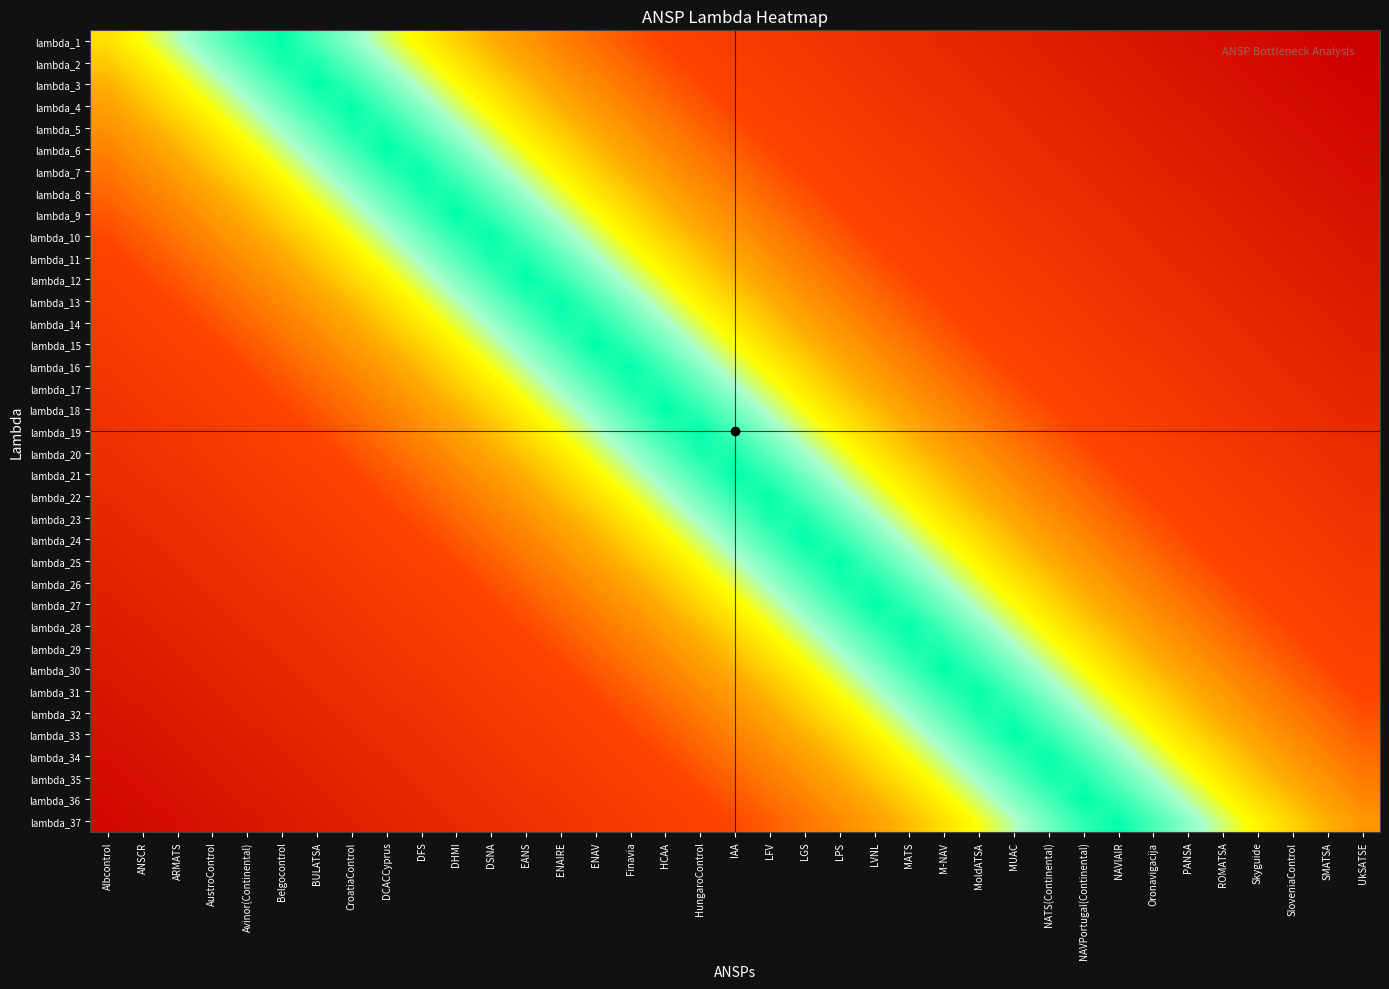

Reading right to left, list all the values displayed in this chart.

lambda_1: UkSATSE=1.3	SMATSA=1.3	SloveniaControl=1.2	Skyguide=1.2	ROMATSA=1.1	PANSA=1.1	Oronavigacija=1.1	NAVIAIR=1.0	NAVPortugal(Continental)=1.0	NATS(Continental)=0.9	MUAC=0.9	MoldATSA=0.8	M-NAV=0.8	MATS=0.8	LVNL=0.7	LPS=0.7	LGS=0.6	LFV=0.6	IAA=0.6	HungaroControl=0.5	HCAA=0.5	Finavia=0.4	ENAV=0.4	ENAIRE=0.3	EANS=0.3	DSNA=0.3	DHMI=0.2	DFS=0.2	DCACCyprus=0.1	CroatiaControl=0.1	BULATSA=0.0	Belgocontrol=0.0	Avinor(Continental)=0.0	AustroControl=0.1	ARMATS=0.1	ANSCR=0.2	Albcontrol=0.2
lambda_2: UkSATSE=1.3	SMATSA=1.2	SloveniaControl=1.2	Skyguide=1.1	ROMATSA=1.1	PANSA=1.1	Oronavigacija=1.0	NAVIAIR=1.0	NAVPortugal(Continental)=0.9	NATS(Continental)=0.9	MUAC=0.9	MoldATSA=0.8	M-NAV=0.8	MATS=0.7	LVNL=0.7	LPS=0.6	LGS=0.6	LFV=0.6	IAA=0.5	HungaroControl=0.5	HCAA=0.4	Finavia=0.4	ENAV=0.4	ENAIRE=0.3	EANS=0.3	DSNA=0.2	DHMI=0.2	DFS=0.1	DCACCyprus=0.1	CroatiaControl=0.1	BULATSA=0.0	Belgocontrol=0.0	Avinor(Continental)=0.1	AustroControl=0.1	ARMATS=0.1	ANSCR=0.2	Albcontrol=0.2
lambda_3: UkSATSE=1.2	SMATSA=1.2	SloveniaControl=1.2	Skyguide=1.1	ROMATSA=1.1	PANSA=1.0	Oronavigacija=1.0	NAVIAIR=1.0	NAVPortugal(Continental)=0.9	NATS(Continental)=0.9	MUAC=0.8	MoldATSA=0.8	M-NAV=0.7	MATS=0.7	LVNL=0.7	LPS=0.6	LGS=0.6	LFV=0.5	IAA=0.5	HungaroControl=0.5	HCAA=0.4	Finavia=0.4	ENAV=0.3	ENAIRE=0.3	EANS=0.2	DSNA=0.2	DHMI=0.2	DFS=0.1	DCACCyprus=0.1	CroatiaControl=0.0	BULATSA=0.0	Belgocontrol=0.0	Avinor(Continental)=0.1	AustroControl=0.1	ARMATS=0.2	ANSCR=0.2	Albcontrol=0.3
lambda_4: UkSATSE=1.2	SMATSA=1.2	SloveniaControl=1.1	Skyguide=1.1	ROMATSA=1.1	PANSA=1.0	Oronavigacija=1.0	NAVIAIR=0.9	NAVPortugal(Continental)=0.9	NATS(Continental)=0.8	MUAC=0.8	MoldATSA=0.8	M-NAV=0.7	MATS=0.7	LVNL=0.6	LPS=0.6	LGS=0.6	LFV=0.5	IAA=0.5	HungaroControl=0.4	HCAA=0.4	Finavia=0.3	ENAV=0.3	ENAIRE=0.3	EANS=0.2	DSNA=0.2	DHMI=0.1	DFS=0.1	DCACCyprus=0.0	CroatiaControl=0.0	BULATSA=0.0	Belgocontrol=0.1	Avinor(Continental)=0.1	AustroControl=0.2	ARMATS=0.2	ANSCR=0.2	Albcontrol=0.3
lambda_5: UkSATSE=1.2	SMATSA=1.1	SloveniaControl=1.1	Skyguide=1.1	ROMATSA=1.0	PANSA=1.0	Oronavigacija=0.9	NAVIAIR=0.9	NAVPortugal(Continental)=0.9	NATS(Continental)=0.8	MUAC=0.8	MoldATSA=0.7	M-NAV=0.7	MATS=0.6	LVNL=0.6	LPS=0.6	LGS=0.5	LFV=0.5	IAA=0.4	HungaroControl=0.4	HCAA=0.4	Finavia=0.3	ENAV=0.3	ENAIRE=0.2	EANS=0.2	DSNA=0.1	DHMI=0.1	DFS=0.1	DCACCyprus=0.0	CroatiaControl=0.0	BULATSA=0.1	Belgocontrol=0.1	Avinor(Continental)=0.1	AustroControl=0.2	ARMATS=0.2	ANSCR=0.3	Albcontrol=0.3
lambda_6: UkSATSE=1.2	SMATSA=1.1	SloveniaControl=1.1	Skyguide=1.0	ROMATSA=1.0	PANSA=1.0	Oronavigacija=0.9	NAVIAIR=0.9	NAVPortugal(Continental)=0.8	NATS(Continental)=0.8	MUAC=0.7	MoldATSA=0.7	M-NAV=0.7	MATS=0.6	LVNL=0.6	LPS=0.5	LGS=0.5	LFV=0.5	IAA=0.4	HungaroControl=0.4	HCAA=0.3	Finavia=0.3	ENAV=0.2	ENAIRE=0.2	EANS=0.2	DSNA=0.1	DHMI=0.1	DFS=0.0	DCACCyprus=0.0	CroatiaControl=0.0	BULATSA=0.1	Belgocontrol=0.1	Avinor(Continental)=0.2	AustroControl=0.2	ARMATS=0.3	ANSCR=0.3	Albcontrol=0.3
lambda_7: UkSATSE=1.1	SMATSA=1.1	SloveniaControl=1.0	Skyguide=1.0	ROMATSA=1.0	PANSA=0.9	Oronavigacija=0.9	NAVIAIR=0.8	NAVPortugal(Continental)=0.8	NATS(Continental)=0.8	MUAC=0.7	MoldATSA=0.7	M-NAV=0.6	MATS=0.6	LVNL=0.6	LPS=0.5	LGS=0.5	LFV=0.4	IAA=0.4	HungaroControl=0.3	HCAA=0.3	Finavia=0.3	ENAV=0.2	ENAIRE=0.2	EANS=0.1	DSNA=0.1	DHMI=0.0	DFS=0.0	DCACCyprus=0.0	CroatiaControl=0.1	BULATSA=0.1	Belgocontrol=0.2	Avinor(Continental)=0.2	AustroControl=0.2	ARMATS=0.3	ANSCR=0.3	Albcontrol=0.4
lambda_8: UkSATSE=1.1	SMATSA=1.1	SloveniaControl=1.0	Skyguide=1.0	ROMATSA=0.9	PANSA=0.9	Oronavigacija=0.9	NAVIAIR=0.8	NAVPortugal(Continental)=0.8	NATS(Continental)=0.7	MUAC=0.7	MoldATSA=0.6	M-NAV=0.6	MATS=0.6	LVNL=0.5	LPS=0.5	LGS=0.4	LFV=0.4	IAA=0.4	HungaroControl=0.3	HCAA=0.3	Finavia=0.2	ENAV=0.2	ENAIRE=0.1	EANS=0.1	DSNA=0.1	DHMI=0.0	DFS=0.0	DCACCyprus=0.1	CroatiaControl=0.1	BULATSA=0.1	Belgocontrol=0.2	Avinor(Continental)=0.2	AustroControl=0.3	ARMATS=0.3	ANSCR=0.4	Albcontrol=0.4
lambda_9: UkSATSE=1.1	SMATSA=1.0	SloveniaControl=1.0	Skyguide=1.0	ROMATSA=0.9	PANSA=0.9	Oronavigacija=0.8	NAVIAIR=0.8	NAVPortugal(Continental)=0.7	NATS(Continental)=0.7	MUAC=0.7	MoldATSA=0.6	M-NAV=0.6	MATS=0.5	LVNL=0.5	LPS=0.5	LGS=0.4	LFV=0.4	IAA=0.3	HungaroControl=0.3	HCAA=0.2	Finavia=0.2	ENAV=0.2	ENAIRE=0.1	EANS=0.1	DSNA=0.0	DHMI=0.0	DFS=0.0	DCACCyprus=0.1	CroatiaControl=0.1	BULATSA=0.2	Belgocontrol=0.2	Avinor(Continental)=0.3	AustroControl=0.3	ARMATS=0.3	ANSCR=0.4	Albcontrol=0.4
lambda_10: UkSATSE=1.1	SMATSA=1.0	SloveniaControl=1.0	Skyguide=0.9	ROMATSA=0.9	PANSA=0.8	Oronavigacija=0.8	NAVIAIR=0.8	NAVPortugal(Continental)=0.7	NATS(Continental)=0.7	MUAC=0.6	MoldATSA=0.6	M-NAV=0.6	MATS=0.5	LVNL=0.5	LPS=0.4	LGS=0.4	LFV=0.3	IAA=0.3	HungaroControl=0.3	HCAA=0.2	Finavia=0.2	ENAV=0.1	ENAIRE=0.1	EANS=0.0	DSNA=0.0	DHMI=0.0	DFS=0.1	DCACCyprus=0.1	CroatiaControl=0.2	BULATSA=0.2	Belgocontrol=0.2	Avinor(Continental)=0.3	AustroControl=0.3	ARMATS=0.4	ANSCR=0.4	Albcontrol=0.5
lambda_11: UkSATSE=1.0	SMATSA=1.0	SloveniaControl=0.9	Skyguide=0.9	ROMATSA=0.9	PANSA=0.8	Oronavigacija=0.8	NAVIAIR=0.7	NAVPortugal(Continental)=0.7	NATS(Continental)=0.6	MUAC=0.6	MoldATSA=0.6	M-NAV=0.5	MATS=0.5	LVNL=0.4	LPS=0.4	LGS=0.4	LFV=0.3	IAA=0.3	HungaroControl=0.2	HCAA=0.2	Finavia=0.1	ENAV=0.1	ENAIRE=0.1	EANS=0.0	DSNA=0.0	DHMI=0.1	DFS=0.1	DCACCyprus=0.1	CroatiaControl=0.2	BULATSA=0.2	Belgocontrol=0.3	Avinor(Continental)=0.3	AustroControl=0.4	ARMATS=0.4	ANSCR=0.4	Albcontrol=0.5
lambda_12: UkSATSE=1.0	SMATSA=1.0	SloveniaControl=0.9	Skyguide=0.9	ROMATSA=0.8	PANSA=0.8	Oronavigacija=0.7	NAVIAIR=0.7	NAVPortugal(Continental)=0.7	NATS(Continental)=0.6	MUAC=0.6	MoldATSA=0.5	M-NAV=0.5	MATS=0.5	LVNL=0.4	LPS=0.4	LGS=0.3	LFV=0.3	IAA=0.2	HungaroControl=0.2	HCAA=0.2	Finavia=0.1	ENAV=0.1	ENAIRE=0.0	EANS=0.0	DSNA=0.0	DHMI=0.1	DFS=0.1	DCACCyprus=0.2	CroatiaControl=0.2	BULATSA=0.3	Belgocontrol=0.3	Avinor(Continental)=0.3	AustroControl=0.4	ARMATS=0.4	ANSCR=0.5	Albcontrol=0.5
lambda_13: UkSATSE=1.0	SMATSA=0.9	SloveniaControl=0.9	Skyguide=0.8	ROMATSA=0.8	PANSA=0.8	Oronavigacija=0.7	NAVIAIR=0.7	NAVPortugal(Continental)=0.6	NATS(Continental)=0.6	MUAC=0.6	MoldATSA=0.5	M-NAV=0.5	MATS=0.4	LVNL=0.4	LPS=0.3	LGS=0.3	LFV=0.3	IAA=0.2	HungaroControl=0.2	HCAA=0.1	Finavia=0.1	ENAV=0.1	ENAIRE=0.0	EANS=0.0	DSNA=0.1	DHMI=0.1	DFS=0.2	DCACCyprus=0.2	CroatiaControl=0.2	BULATSA=0.3	Belgocontrol=0.3	Avinor(Continental)=0.4	AustroControl=0.4	ARMATS=0.5	ANSCR=0.5	Albcontrol=0.5
lambda_14: UkSATSE=0.9	SMATSA=0.9	SloveniaControl=0.9	Skyguide=0.8	ROMATSA=0.8	PANSA=0.7	Oronavigacija=0.7	NAVIAIR=0.6	NAVPortugal(Continental)=0.6	NATS(Continental)=0.6	MUAC=0.5	MoldATSA=0.5	M-NAV=0.4	MATS=0.4	LVNL=0.4	LPS=0.3	LGS=0.3	LFV=0.2	IAA=0.2	HungaroControl=0.1	HCAA=0.1	Finavia=0.1	ENAV=0.0	ENAIRE=0.0	EANS=0.1	DSNA=0.1	DHMI=0.1	DFS=0.2	DCACCyprus=0.2	CroatiaControl=0.3	BULATSA=0.3	Belgocontrol=0.4	Avinor(Continental)=0.4	AustroControl=0.4	ARMATS=0.5	ANSCR=0.5	Albcontrol=0.6
lambda_15: UkSATSE=0.9	SMATSA=0.9	SloveniaControl=0.8	Skyguide=0.8	ROMATSA=0.7	PANSA=0.7	Oronavigacija=0.7	NAVIAIR=0.6	NAVPortugal(Continental)=0.6	NATS(Continental)=0.5	MUAC=0.5	MoldATSA=0.5	M-NAV=0.4	MATS=0.4	LVNL=0.3	LPS=0.3	LGS=0.2	LFV=0.2	IAA=0.2	HungaroControl=0.1	HCAA=0.1	Finavia=0.0	ENAV=0.0	ENAIRE=0.0	EANS=0.1	DSNA=0.1	DHMI=0.2	DFS=0.2	DCACCyprus=0.3	CroatiaControl=0.3	BULATSA=0.3	Belgocontrol=0.4	Avinor(Continental)=0.4	AustroControl=0.5	ARMATS=0.5	ANSCR=0.5	Albcontrol=0.6
lambda_16: UkSATSE=0.9	SMATSA=0.8	SloveniaControl=0.8	Skyguide=0.8	ROMATSA=0.7	PANSA=0.7	Oronavigacija=0.6	NAVIAIR=0.6	NAVPortugal(Continental)=0.6	NATS(Continental)=0.5	MUAC=0.5	MoldATSA=0.4	M-NAV=0.4	MATS=0.3	LVNL=0.3	LPS=0.3	LGS=0.2	LFV=0.2	IAA=0.1	HungaroControl=0.1	HCAA=0.0	Finavia=0.0	ENAV=0.0	ENAIRE=0.1	EANS=0.1	DSNA=0.2	DHMI=0.2	DFS=0.2	DCACCyprus=0.3	CroatiaControl=0.3	BULATSA=0.4	Belgocontrol=0.4	Avinor(Continental)=0.5	AustroControl=0.5	ARMATS=0.5	ANSCR=0.6	Albcontrol=0.6
lambda_17: UkSATSE=0.9	SMATSA=0.8	SloveniaControl=0.8	Skyguide=0.7	ROMATSA=0.7	PANSA=0.6	Oronavigacija=0.6	NAVIAIR=0.6	NAVPortugal(Continental)=0.5	NATS(Continental)=0.5	MUAC=0.4	MoldATSA=0.4	M-NAV=0.4	MATS=0.3	LVNL=0.3	LPS=0.2	LGS=0.2	LFV=0.1	IAA=0.1	HungaroControl=0.1	HCAA=0.0	Finavia=0.0	ENAV=0.1	ENAIRE=0.1	EANS=0.1	DSNA=0.2	DHMI=0.2	DFS=0.3	DCACCyprus=0.3	CroatiaControl=0.4	BULATSA=0.4	Belgocontrol=0.4	Avinor(Continental)=0.5	AustroControl=0.5	ARMATS=0.6	ANSCR=0.6	Albcontrol=0.6
lambda_18: UkSATSE=0.8	SMATSA=0.8	SloveniaControl=0.7	Skyguide=0.7	ROMATSA=0.7	PANSA=0.6	Oronavigacija=0.6	NAVIAIR=0.5	NAVPortugal(Continental)=0.5	NATS(Continental)=0.5	MUAC=0.4	MoldATSA=0.4	M-NAV=0.3	MATS=0.3	LVNL=0.2	LPS=0.2	LGS=0.2	LFV=0.1	IAA=0.1	HungaroControl=0.0	HCAA=0.0	Finavia=0.0	ENAV=0.1	ENAIRE=0.1	EANS=0.2	DSNA=0.2	DHMI=0.3	DFS=0.3	DCACCyprus=0.3	CroatiaControl=0.4	BULATSA=0.4	Belgocontrol=0.5	Avinor(Continental)=0.5	AustroControl=0.5	ARMATS=0.6	ANSCR=0.6	Albcontrol=0.7
lambda_19: UkSATSE=0.8	SMATSA=0.8	SloveniaControl=0.7	Skyguide=0.7	ROMATSA=0.6	PANSA=0.6	Oronavigacija=0.6	NAVIAIR=0.5	NAVPortugal(Continental)=0.5	NATS(Continental)=0.4	MUAC=0.4	MoldATSA=0.3	M-NAV=0.3	MATS=0.3	LVNL=0.2	LPS=0.2	LGS=0.1	LFV=0.1	IAA=0.0	HungaroControl=0.0	HCAA=0.0	Finavia=0.1	ENAV=0.1	ENAIRE=0.2	EANS=0.2	DSNA=0.2	DHMI=0.3	DFS=0.3	DCACCyprus=0.4	CroatiaControl=0.4	BULATSA=0.5	Belgocontrol=0.5	Avinor(Continental)=0.5	AustroControl=0.6	ARMATS=0.6	ANSCR=0.7	Albcontrol=0.7
lambda_20: UkSATSE=0.8	SMATSA=0.7	SloveniaControl=0.7	Skyguide=0.6	ROMATSA=0.6	PANSA=0.6	Oronavigacija=0.5	NAVIAIR=0.5	NAVPortugal(Continental)=0.4	NATS(Continental)=0.4	MUAC=0.4	MoldATSA=0.3	M-NAV=0.3	MATS=0.2	LVNL=0.2	LPS=0.1	LGS=0.1	LFV=0.1	IAA=0.0	HungaroControl=0.0	HCAA=0.1	Finavia=0.1	ENAV=0.1	ENAIRE=0.2	EANS=0.2	DSNA=0.3	DHMI=0.3	DFS=0.4	DCACCyprus=0.4	CroatiaControl=0.4	BULATSA=0.5	Belgocontrol=0.5	Avinor(Continental)=0.6	AustroControl=0.6	ARMATS=0.6	ANSCR=0.7	Albcontrol=0.7
lambda_21: UkSATSE=0.7	SMATSA=0.7	SloveniaControl=0.7	Skyguide=0.6	ROMATSA=0.6	PANSA=0.5	Oronavigacija=0.5	NAVIAIR=0.5	NAVPortugal(Continental)=0.4	NATS(Continental)=0.4	MUAC=0.3	MoldATSA=0.3	M-NAV=0.2	MATS=0.2	LVNL=0.2	LPS=0.1	LGS=0.1	LFV=0.0	IAA=0.0	HungaroControl=0.0	HCAA=0.1	Finavia=0.1	ENAV=0.2	ENAIRE=0.2	EANS=0.3	DSNA=0.3	DHMI=0.3	DFS=0.4	DCACCyprus=0.4	CroatiaControl=0.5	BULATSA=0.5	Belgocontrol=0.5	Avinor(Continental)=0.6	AustroControl=0.6	ARMATS=0.7	ANSCR=0.7	Albcontrol=0.8
lambda_22: UkSATSE=0.7	SMATSA=0.7	SloveniaControl=0.6	Skyguide=0.6	ROMATSA=0.5	PANSA=0.5	Oronavigacija=0.5	NAVIAIR=0.4	NAVPortugal(Continental)=0.4	NATS(Continental)=0.3	MUAC=0.3	MoldATSA=0.3	M-NAV=0.2	MATS=0.2	LVNL=0.1	LPS=0.1	LGS=0.0	LFV=0.0	IAA=0.0	HungaroControl=0.1	HCAA=0.1	Finavia=0.2	ENAV=0.2	ENAIRE=0.2	EANS=0.3	DSNA=0.3	DHMI=0.4	DFS=0.4	DCACCyprus=0.5	CroatiaControl=0.5	BULATSA=0.5	Belgocontrol=0.6	Avinor(Continental)=0.6	AustroControl=0.7	ARMATS=0.7	ANSCR=0.7	Albcontrol=0.8
lambda_23: UkSATSE=0.7	SMATSA=0.6	SloveniaControl=0.6	Skyguide=0.6	ROMATSA=0.5	PANSA=0.5	Oronavigacija=0.4	NAVIAIR=0.4	NAVPortugal(Continental)=0.4	NATS(Continental)=0.3	MUAC=0.3	MoldATSA=0.2	M-NAV=0.2	MATS=0.1	LVNL=0.1	LPS=0.1	LGS=0.0	LFV=0.0	IAA=0.1	HungaroControl=0.1	HCAA=0.1	Finavia=0.2	ENAV=0.2	ENAIRE=0.3	EANS=0.3	DSNA=0.4	DHMI=0.4	DFS=0.4	DCACCyprus=0.5	CroatiaControl=0.5	BULATSA=0.6	Belgocontrol=0.6	Avinor(Continental)=0.6	AustroControl=0.7	ARMATS=0.7	ANSCR=0.8	Albcontrol=0.8
lambda_24: UkSATSE=0.7	SMATSA=0.6	SloveniaControl=0.6	Skyguide=0.5	ROMATSA=0.5	PANSA=0.5	Oronavigacija=0.4	NAVIAIR=0.4	NAVPortugal(Continental)=0.3	NATS(Continental)=0.3	MUAC=0.2	MoldATSA=0.2	M-NAV=0.2	MATS=0.1	LVNL=0.1	LPS=0.0	LGS=0.0	LFV=0.0	IAA=0.1	HungaroControl=0.1	HCAA=0.2	Finavia=0.2	ENAV=0.3	ENAIRE=0.3	EANS=0.3	DSNA=0.4	DHMI=0.4	DFS=0.5	DCACCyprus=0.5	CroatiaControl=0.5	BULATSA=0.6	Belgocontrol=0.6	Avinor(Continental)=0.7	AustroControl=0.7	ARMATS=0.8	ANSCR=0.8	Albcontrol=0.8
lambda_25: UkSATSE=0.6	SMATSA=0.6	SloveniaControl=0.5	Skyguide=0.5	ROMATSA=0.5	PANSA=0.4	Oronavigacija=0.4	NAVIAIR=0.3	NAVPortugal(Continental)=0.3	NATS(Continental)=0.3	MUAC=0.2	MoldATSA=0.2	M-NAV=0.1	MATS=0.1	LVNL=0.1	LPS=0.0	LGS=0.0	LFV=0.1	IAA=0.1	HungaroControl=0.2	HCAA=0.2	Finavia=0.2	ENAV=0.3	ENAIRE=0.3	EANS=0.4	DSNA=0.4	DHMI=0.4	DFS=0.5	DCACCyprus=0.5	CroatiaControl=0.6	BULATSA=0.6	Belgocontrol=0.7	Avinor(Continental)=0.7	AustroControl=0.7	ARMATS=0.8	ANSCR=0.8	Albcontrol=0.9
lambda_26: UkSATSE=0.6	SMATSA=0.6	SloveniaControl=0.5	Skyguide=0.5	ROMATSA=0.4	PANSA=0.4	Oronavigacija=0.4	NAVIAIR=0.3	NAVPortugal(Continental)=0.3	NATS(Continental)=0.2	MUAC=0.2	MoldATSA=0.1	M-NAV=0.1	MATS=0.1	LVNL=0.0	LPS=0.0	LGS=0.1	LFV=0.1	IAA=0.1	HungaroControl=0.2	HCAA=0.2	Finavia=0.3	ENAV=0.3	ENAIRE=0.4	EANS=0.4	DSNA=0.4	DHMI=0.5	DFS=0.5	DCACCyprus=0.6	CroatiaControl=0.6	BULATSA=0.6	Belgocontrol=0.7	Avinor(Continental)=0.7	AustroControl=0.8	ARMATS=0.8	ANSCR=0.9	Albcontrol=0.9
lambda_27: UkSATSE=0.6	SMATSA=0.5	SloveniaControl=0.5	Skyguide=0.5	ROMATSA=0.4	PANSA=0.4	Oronavigacija=0.3	NAVIAIR=0.3	NAVPortugal(Continental)=0.2	NATS(Continental)=0.2	MUAC=0.2	MoldATSA=0.1	M-NAV=0.1	MATS=0.0	LVNL=0.0	LPS=0.0	LGS=0.1	LFV=0.1	IAA=0.2	HungaroControl=0.2	HCAA=0.3	Finavia=0.3	ENAV=0.3	ENAIRE=0.4	EANS=0.4	DSNA=0.5	DHMI=0.5	DFS=0.5	DCACCyprus=0.6	CroatiaControl=0.6	BULATSA=0.7	Belgocontrol=0.7	Avinor(Continental)=0.8	AustroControl=0.8	ARMATS=0.8	ANSCR=0.9	Albcontrol=0.9
lambda_28: UkSATSE=0.6	SMATSA=0.5	SloveniaControl=0.5	Skyguide=0.4	ROMATSA=0.4	PANSA=0.3	Oronavigacija=0.3	NAVIAIR=0.3	NAVPortugal(Continental)=0.2	NATS(Continental)=0.2	MUAC=0.1	MoldATSA=0.1	M-NAV=0.0	MATS=0.0	LVNL=0.0	LPS=0.1	LGS=0.1	LFV=0.2	IAA=0.2	HungaroControl=0.2	HCAA=0.3	Finavia=0.3	ENAV=0.4	ENAIRE=0.4	EANS=0.5	DSNA=0.5	DHMI=0.5	DFS=0.6	DCACCyprus=0.6	CroatiaControl=0.7	BULATSA=0.7	Belgocontrol=0.7	Avinor(Continental)=0.8	AustroControl=0.8	ARMATS=0.9	ANSCR=0.9	Albcontrol=0.9
lambda_29: UkSATSE=0.5	SMATSA=0.5	SloveniaControl=0.4	Skyguide=0.4	ROMATSA=0.4	PANSA=0.3	Oronavigacija=0.3	NAVIAIR=0.2	NAVPortugal(Continental)=0.2	NATS(Continental)=0.1	MUAC=0.1	MoldATSA=0.1	M-NAV=0.0	MATS=0.0	LVNL=0.1	LPS=0.1	LGS=0.1	LFV=0.2	IAA=0.2	HungaroControl=0.3	HCAA=0.3	Finavia=0.4	ENAV=0.4	ENAIRE=0.4	EANS=0.5	DSNA=0.5	DHMI=0.6	DFS=0.6	DCACCyprus=0.6	CroatiaControl=0.7	BULATSA=0.7	Belgocontrol=0.8	Avinor(Continental)=0.8	AustroControl=0.9	ARMATS=0.9	ANSCR=0.9	Albcontrol=1.0
lambda_30: UkSATSE=0.5	SMATSA=0.5	SloveniaControl=0.4	Skyguide=0.4	ROMATSA=0.3	PANSA=0.3	Oronavigacija=0.2	NAVIAIR=0.2	NAVPortugal(Continental)=0.2	NATS(Continental)=0.1	MUAC=0.1	MoldATSA=0.0	M-NAV=0.0	MATS=0.0	LVNL=0.1	LPS=0.1	LGS=0.2	LFV=0.2	IAA=0.3	HungaroControl=0.3	HCAA=0.3	Finavia=0.4	ENAV=0.4	ENAIRE=0.5	EANS=0.5	DSNA=0.5	DHMI=0.6	DFS=0.6	DCACCyprus=0.7	CroatiaControl=0.7	BULATSA=0.8	Belgocontrol=0.8	Avinor(Continental)=0.8	AustroControl=0.9	ARMATS=0.9	ANSCR=1.0	Albcontrol=1.0
lambda_31: UkSATSE=0.5	SMATSA=0.4	SloveniaControl=0.4	Skyguide=0.3	ROMATSA=0.3	PANSA=0.3	Oronavigacija=0.2	NAVIAIR=0.2	NAVPortugal(Continental)=0.1	NATS(Continental)=0.1	MUAC=0.0	MoldATSA=0.0	M-NAV=0.0	MATS=0.1	LVNL=0.1	LPS=0.2	LGS=0.2	LFV=0.2	IAA=0.3	HungaroControl=0.3	HCAA=0.4	Finavia=0.4	ENAV=0.5	ENAIRE=0.5	EANS=0.5	DSNA=0.6	DHMI=0.6	DFS=0.7	DCACCyprus=0.7	CroatiaControl=0.7	BULATSA=0.8	Belgocontrol=0.8	Avinor(Continental)=0.9	AustroControl=0.9	ARMATS=0.9	ANSCR=1.0	Albcontrol=1.0
lambda_32: UkSATSE=0.4	SMATSA=0.4	SloveniaControl=0.4	Skyguide=0.3	ROMATSA=0.3	PANSA=0.2	Oronavigacija=0.2	NAVIAIR=0.1	NAVPortugal(Continental)=0.1	NATS(Continental)=0.1	MUAC=0.0	MoldATSA=0.0	M-NAV=0.1	MATS=0.1	LVNL=0.1	LPS=0.2	LGS=0.2	LFV=0.3	IAA=0.3	HungaroControl=0.4	HCAA=0.4	Finavia=0.4	ENAV=0.5	ENAIRE=0.5	EANS=0.6	DSNA=0.6	DHMI=0.6	DFS=0.7	DCACCyprus=0.7	CroatiaControl=0.8	BULATSA=0.8	Belgocontrol=0.9	Avinor(Continental)=0.9	AustroControl=0.9	ARMATS=1.0	ANSCR=1.0	Albcontrol=1.1
lambda_33: UkSATSE=0.4	SMATSA=0.4	SloveniaControl=0.3	Skyguide=0.3	ROMATSA=0.2	PANSA=0.2	Oronavigacija=0.2	NAVIAIR=0.1	NAVPortugal(Continental)=0.1	NATS(Continental)=0.0	MUAC=0.0	MoldATSA=0.0	M-NAV=0.1	MATS=0.1	LVNL=0.2	LPS=0.2	LGS=0.3	LFV=0.3	IAA=0.3	HungaroControl=0.4	HCAA=0.4	Finavia=0.5	ENAV=0.5	ENAIRE=0.5	EANS=0.6	DSNA=0.6	DHMI=0.7	DFS=0.7	DCACCyprus=0.8	CroatiaControl=0.8	BULATSA=0.8	Belgocontrol=0.9	Avinor(Continental)=0.9	AustroControl=1.0	ARMATS=1.0	ANSCR=1.0	Albcontrol=1.1
lambda_34: UkSATSE=0.4	SMATSA=0.3	SloveniaControl=0.3	Skyguide=0.3	ROMATSA=0.2	PANSA=0.2	Oronavigacija=0.1	NAVIAIR=0.1	NAVPortugal(Continental)=0.1	NATS(Continental)=0.0	MUAC=0.0	MoldATSA=0.1	M-NAV=0.1	MATS=0.2	LVNL=0.2	LPS=0.2	LGS=0.3	LFV=0.3	IAA=0.4	HungaroControl=0.4	HCAA=0.5	Finavia=0.5	ENAV=0.5	ENAIRE=0.6	EANS=0.6	DSNA=0.7	DHMI=0.7	DFS=0.7	DCACCyprus=0.8	CroatiaControl=0.8	BULATSA=0.9	Belgocontrol=0.9	Avinor(Continental)=0.9	AustroControl=1.0	ARMATS=1.0	ANSCR=1.1	Albcontrol=1.1
lambda_35: UkSATSE=0.4	SMATSA=0.3	SloveniaControl=0.3	Skyguide=0.2	ROMATSA=0.2	PANSA=0.1	Oronavigacija=0.1	NAVIAIR=0.1	NAVPortugal(Continental)=0.0	NATS(Continental)=0.0	MUAC=0.1	MoldATSA=0.1	M-NAV=0.1	MATS=0.2	LVNL=0.2	LPS=0.3	LGS=0.3	LFV=0.4	IAA=0.4	HungaroControl=0.4	HCAA=0.5	Finavia=0.5	ENAV=0.6	ENAIRE=0.6	EANS=0.6	DSNA=0.7	DHMI=0.7	DFS=0.8	DCACCyprus=0.8	CroatiaControl=0.9	BULATSA=0.9	Belgocontrol=0.9	Avinor(Continental)=1.0	AustroControl=1.0	ARMATS=1.1	ANSCR=1.1	Albcontrol=1.1
lambda_36: UkSATSE=0.3	SMATSA=0.3	SloveniaControl=0.2	Skyguide=0.2	ROMATSA=0.2	PANSA=0.1	Oronavigacija=0.1	NAVIAIR=0.0	NAVPortugal(Continental)=0.0	NATS(Continental)=0.0	MUAC=0.1	MoldATSA=0.1	M-NAV=0.2	MATS=0.2	LVNL=0.3	LPS=0.3	LGS=0.3	LFV=0.4	IAA=0.4	HungaroControl=0.5	HCAA=0.5	Finavia=0.5	ENAV=0.6	ENAIRE=0.6	EANS=0.7	DSNA=0.7	DHMI=0.8	DFS=0.8	DCACCyprus=0.8	CroatiaControl=0.9	BULATSA=0.9	Belgocontrol=1.0	Avinor(Continental)=1.0	AustroControl=1.0	ARMATS=1.1	ANSCR=1.1	Albcontrol=1.2
lambda_37: UkSATSE=0.3	SMATSA=0.3	SloveniaControl=0.2	Skyguide=0.2	ROMATSA=0.1	PANSA=0.1	Oronavigacija=0.0	NAVIAIR=0.0	NAVPortugal(Continental)=0.0	NATS(Continental)=0.1	MUAC=0.1	MoldATSA=0.2	M-NAV=0.2	MATS=0.2	LVNL=0.3	LPS=0.3	LGS=0.4	LFV=0.4	IAA=0.5	HungaroControl=0.5	HCAA=0.5	Finavia=0.6	ENAV=0.6	ENAIRE=0.7	EANS=0.7	DSNA=0.7	DHMI=0.8	DFS=0.8	DCACCyprus=0.9	CroatiaControl=0.9	BULATSA=0.9	Belgocontrol=1.0	Avinor(Continental)=1.0	AustroControl=1.1	ARMATS=1.1	ANSCR=1.2	Albcontrol=1.2